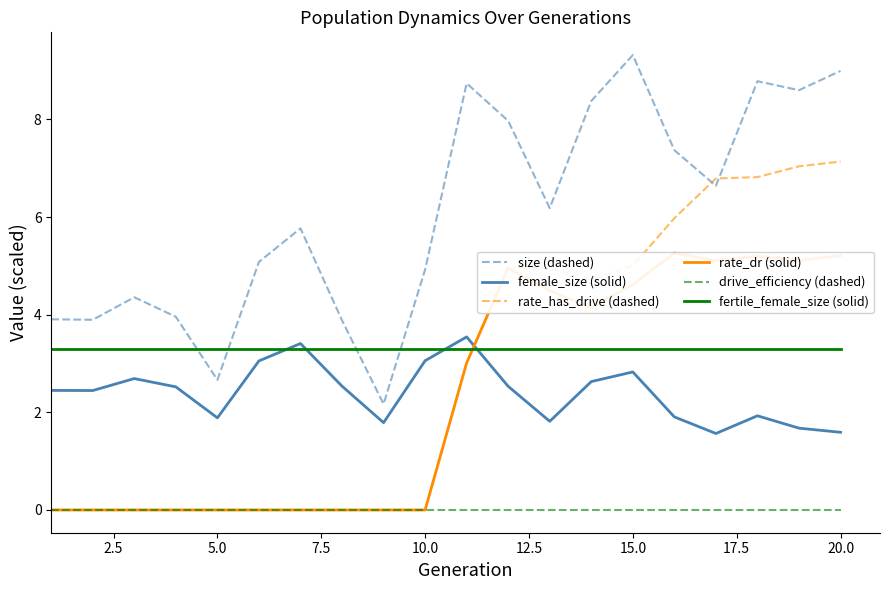

What is the minimum value for fertile_female_size (solid)?

3.3